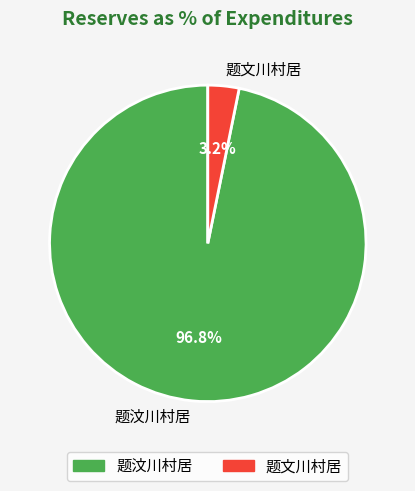

Between 题文川村居 and 题汶川村居, which is larger?

题汶川村居